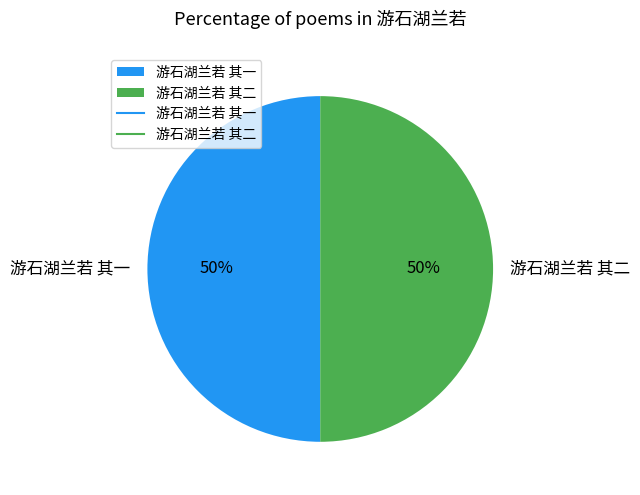

What percentage is the 游石湖兰若 其二 slice, to the nearest percent?

50%